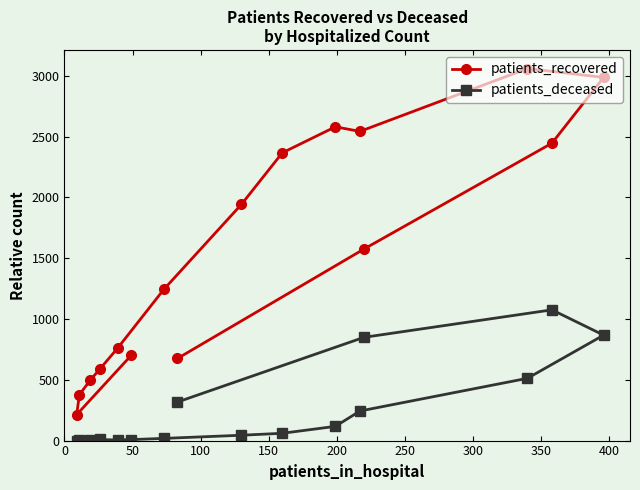

Rank the series by their maximum value, from lowest to highest.

patients_deceased, patients_recovered